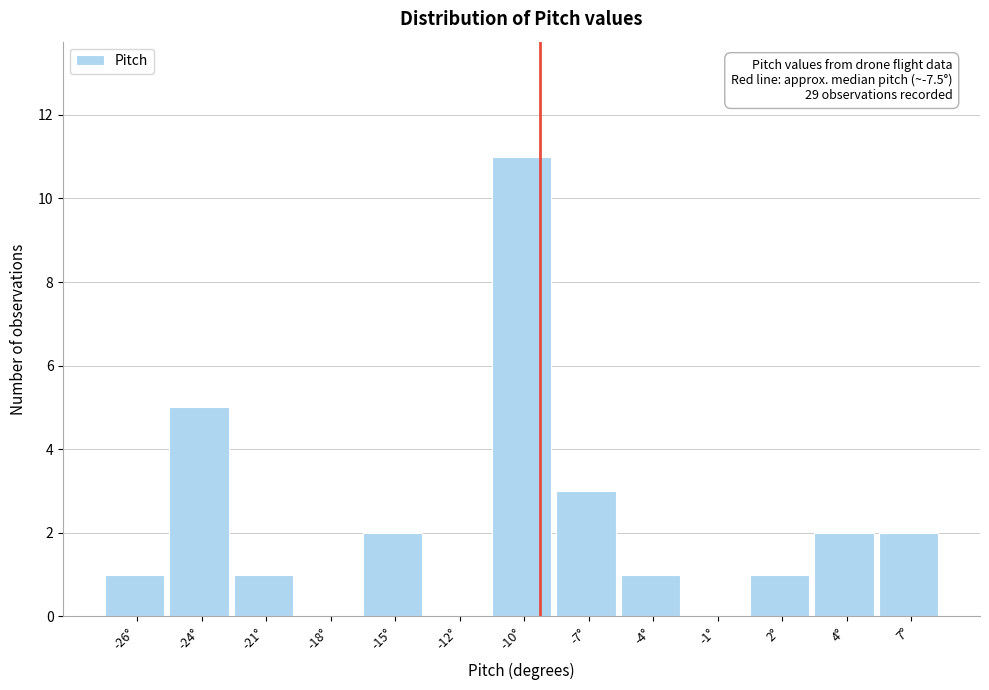

Reading right to left, extract all data points from this chart.

7°=2	4°=2	2°=1	-1°=0	-4°=1	-7°=3	-10°=11	-12°=0	-15°=2	-18°=0	-21°=1	-24°=5	-26°=1